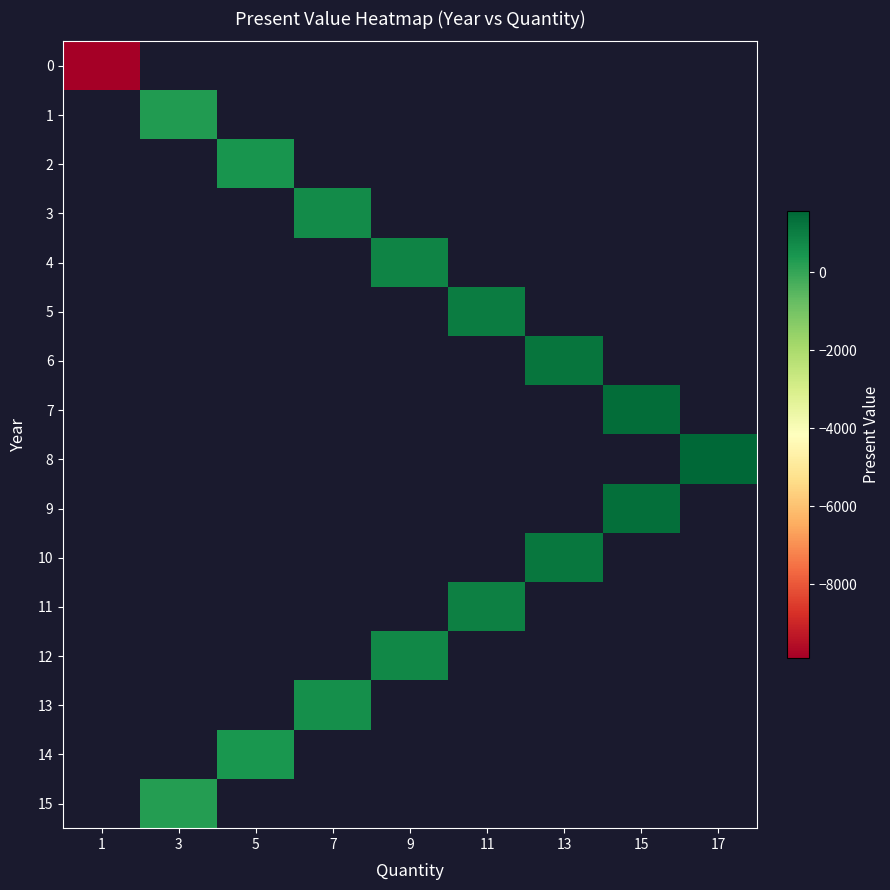

How many values in row_3 are above zero?

1